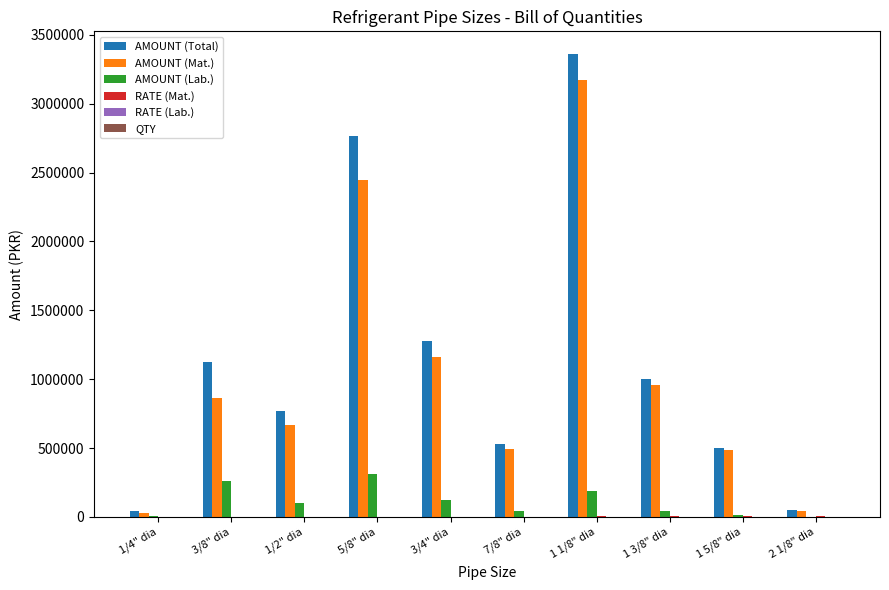

At which category is the sum across all series the highest?

1 1/8" dia